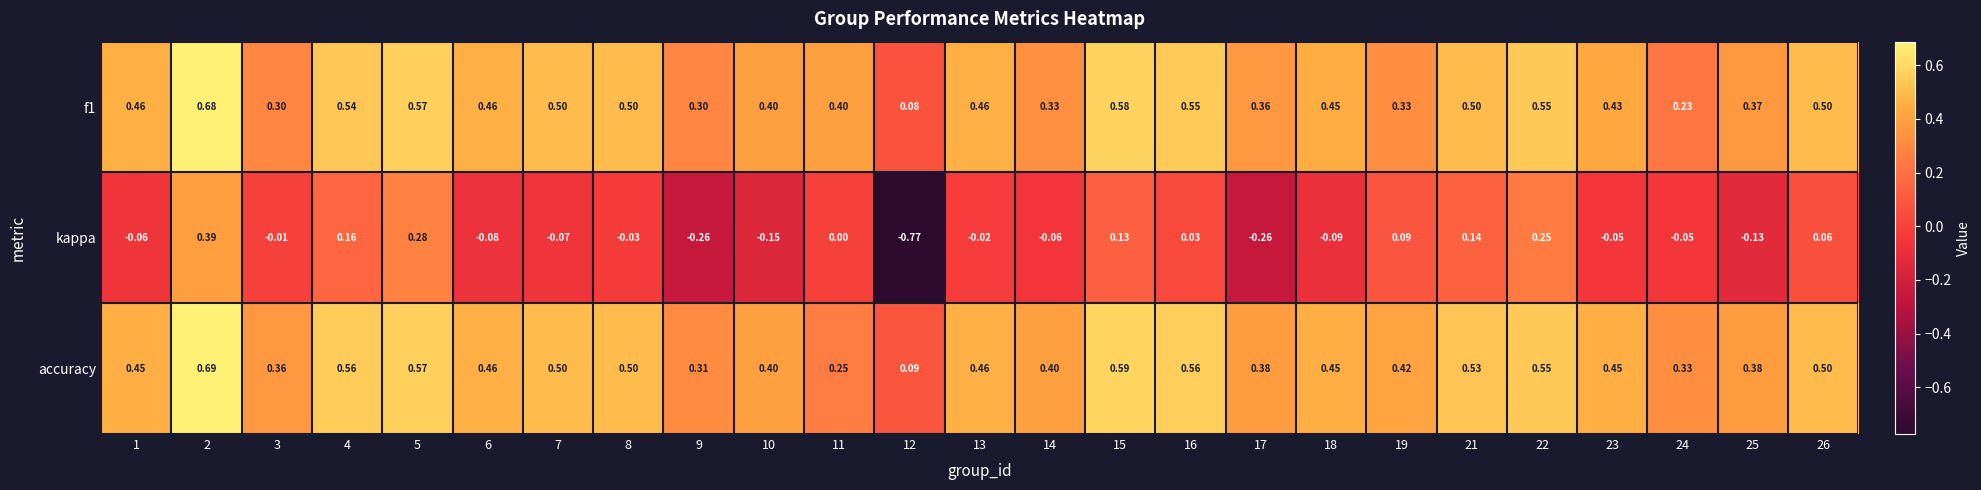

Is the value of kappa at 19 greater than the value of accuracy at 6?

No